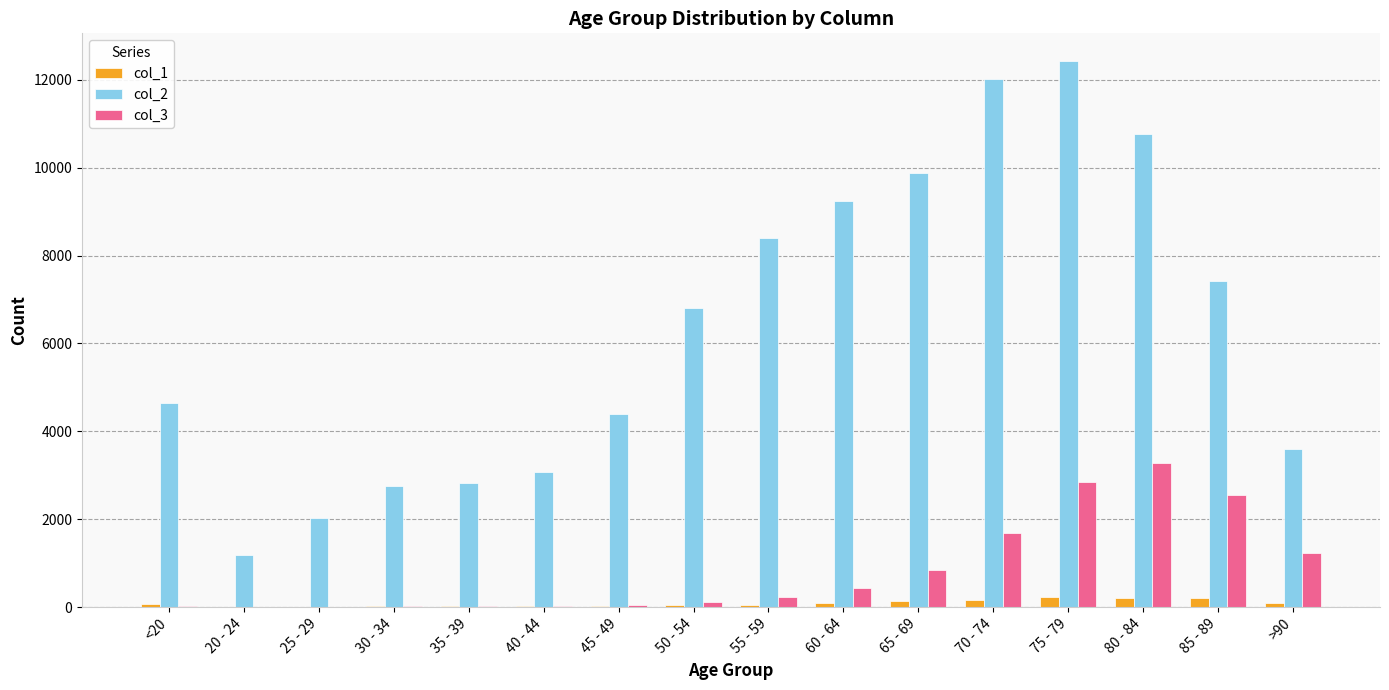

The value of col_2 at 25 - 29 is 2038. True or false?

True